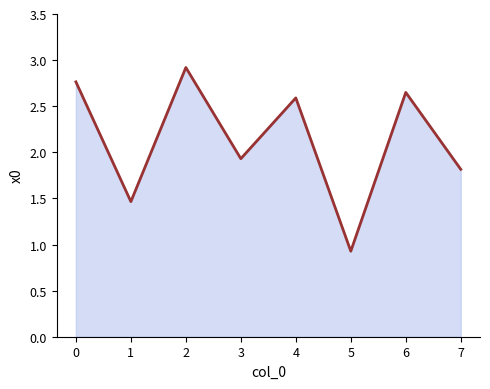

Reading left to right, list all the values displayed in this chart.

2.8	1.5	2.9	1.9	2.6	0.9	2.6	1.8